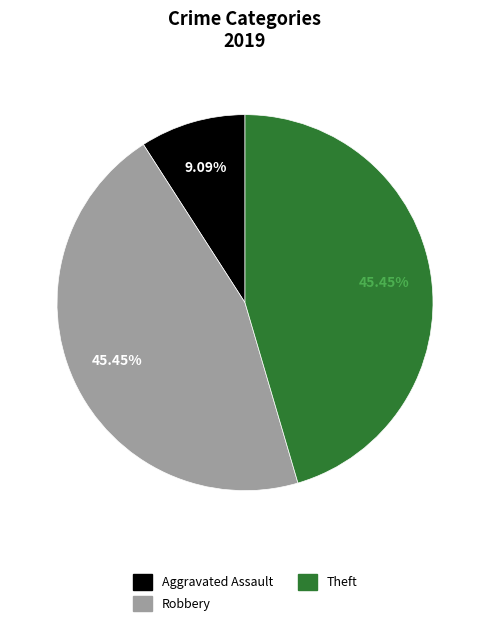

Is there a majority slice in this chart?

No